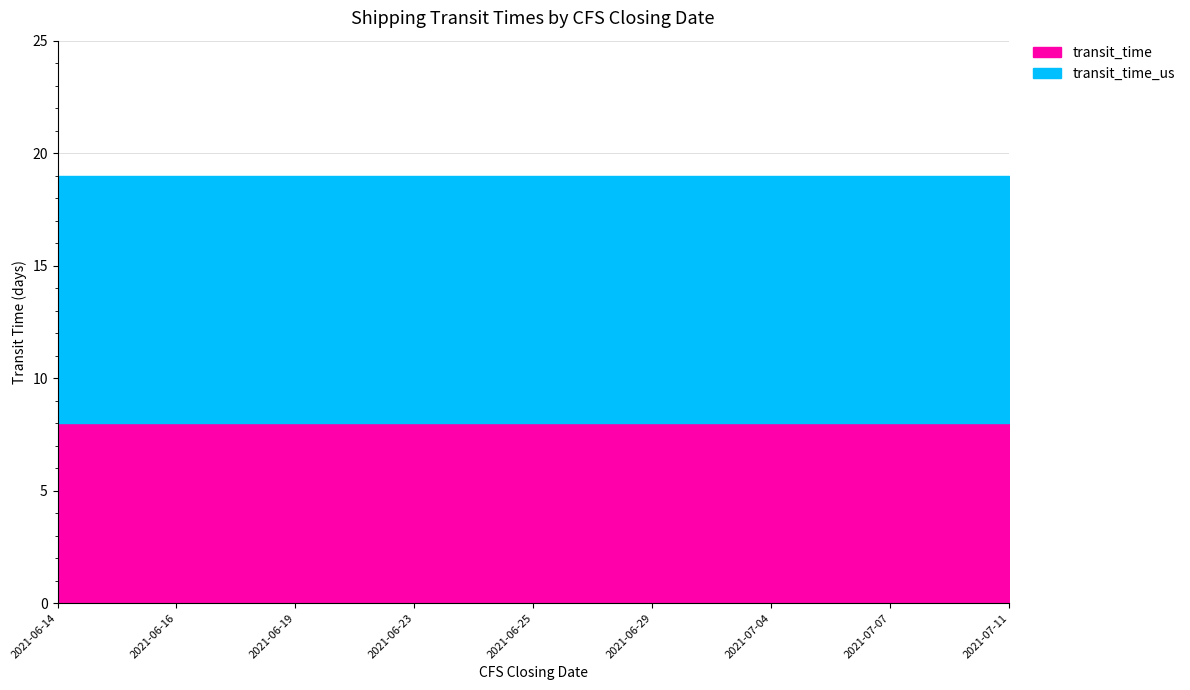

What is the sum of the transit_time_us values at 2021-07-04 and 2021-06-16?

22